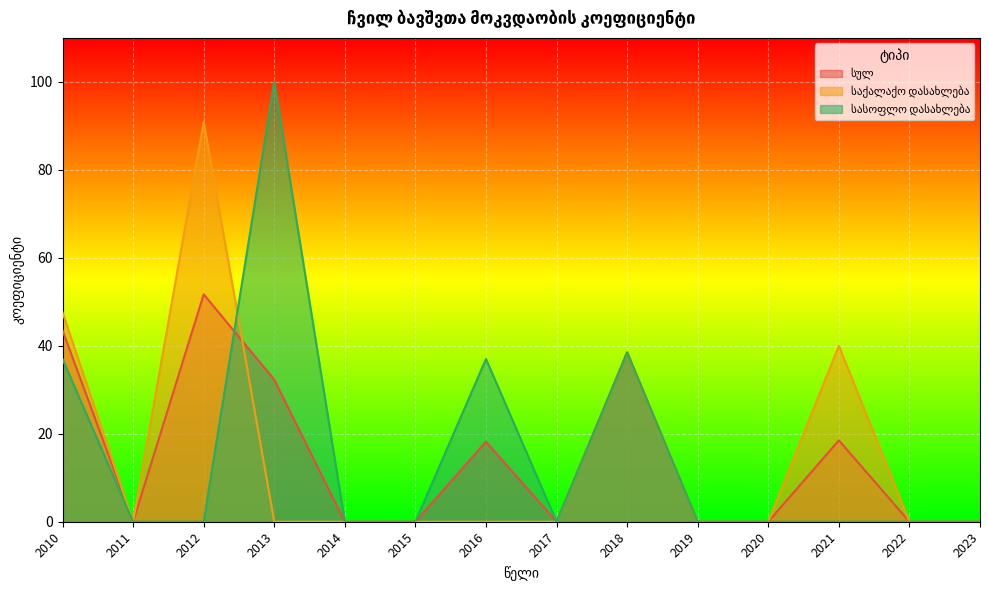

How many lines are shown in the chart?

3